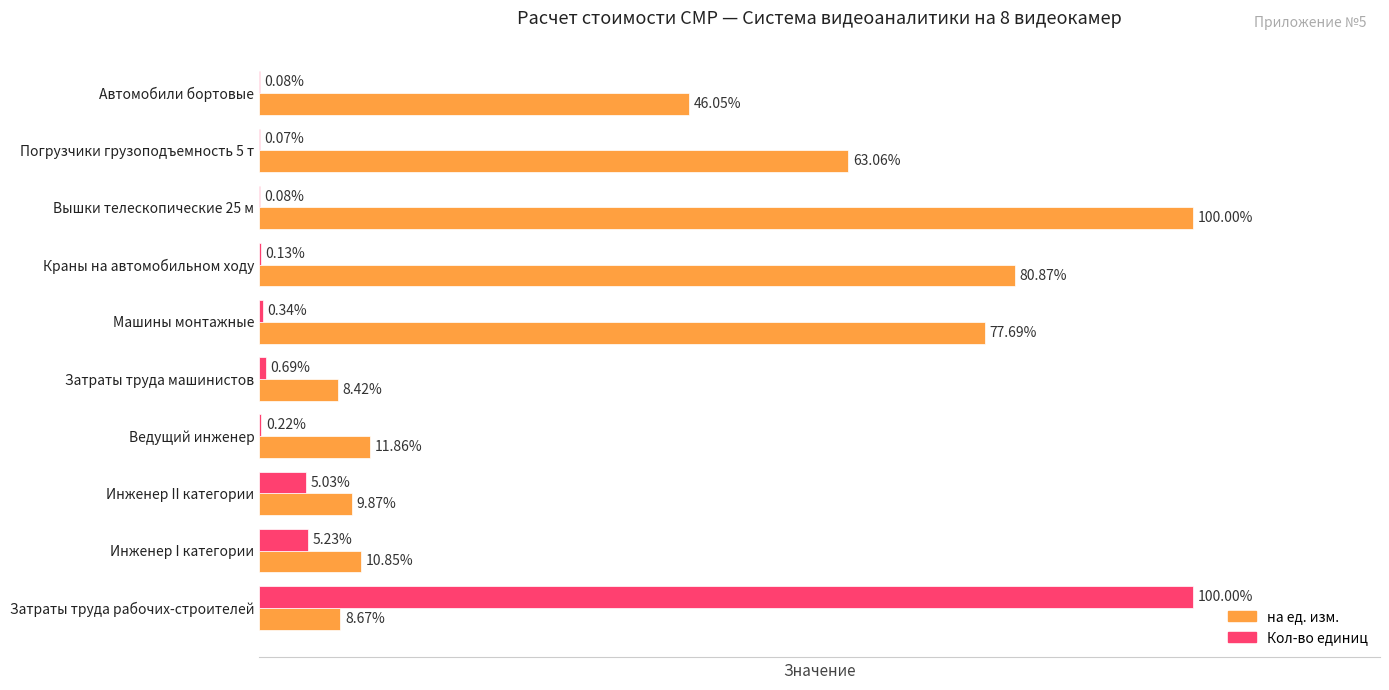

Is the value of Кол-во единиц at Инженер II категории greater than the value of на ед. изм. at Погрузчики грузоподъемность 5 т?

No